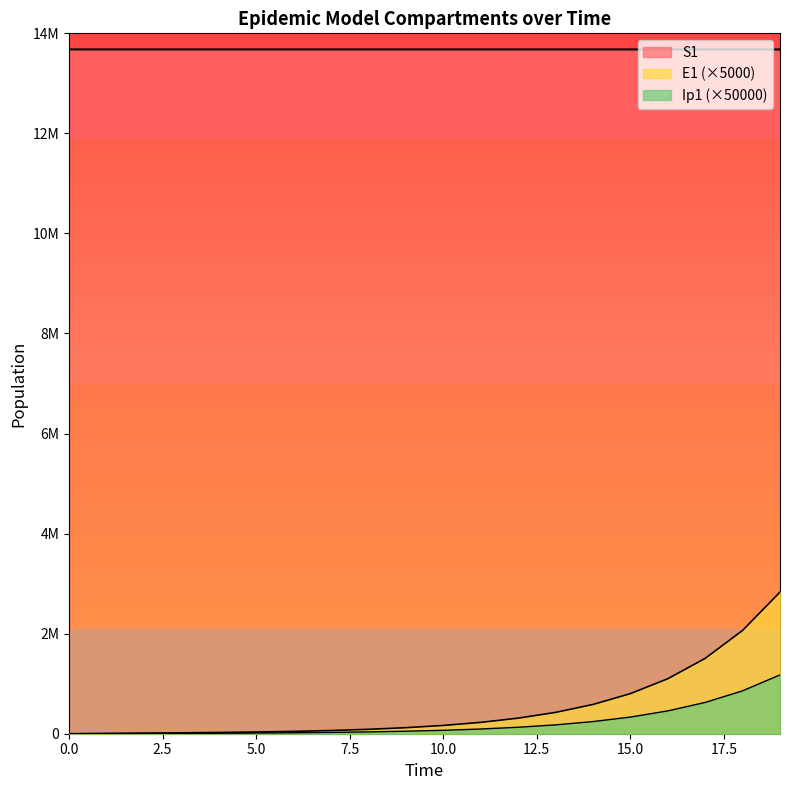

True or false: Ip1 has more than 1 points higher than both neighbors.

False